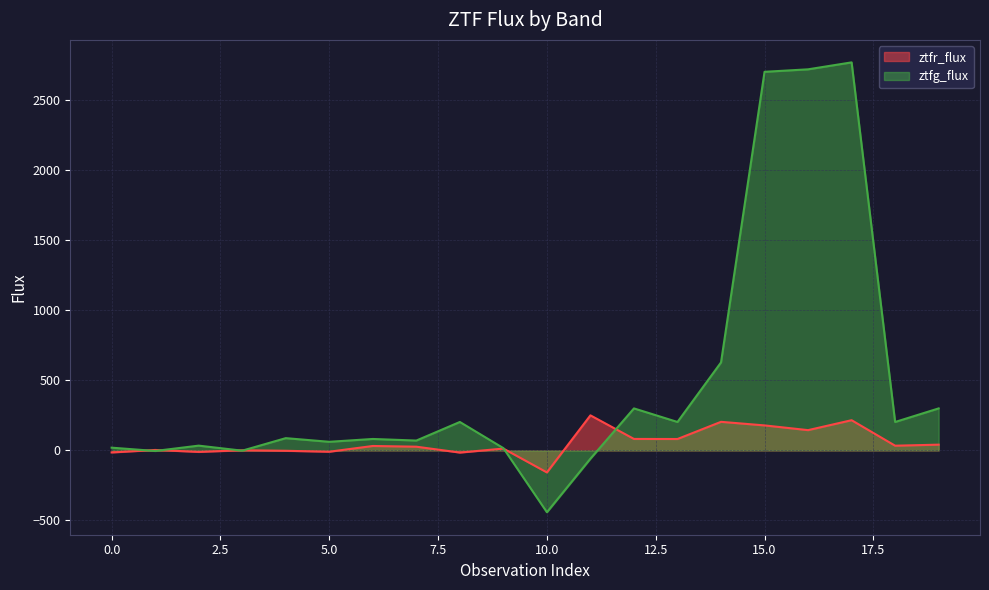

Reading right to left, extract all data points from this chart.

ztfr_flux: 41.2	33.7	215.7	144.8	178.6	204.1	81.5	82.0	250.3	-157.0	13.2	-15.2	26.7	31.7	-9.3	-2.6	1.1	-10.5	3.3	-14.4
ztfg_flux: 299.9	203.0	2770.0	2720.4	2702.6	628.2	203.0	299.9	-58.9	-441.2	16.4	203.1	70.4	81.8	61.6	87.6	-1.8	34.2	-3.9	19.6